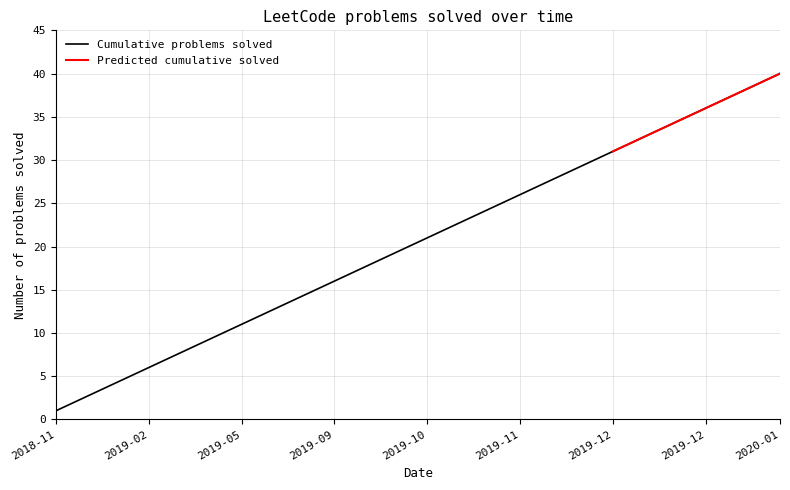

What is the average value?

20